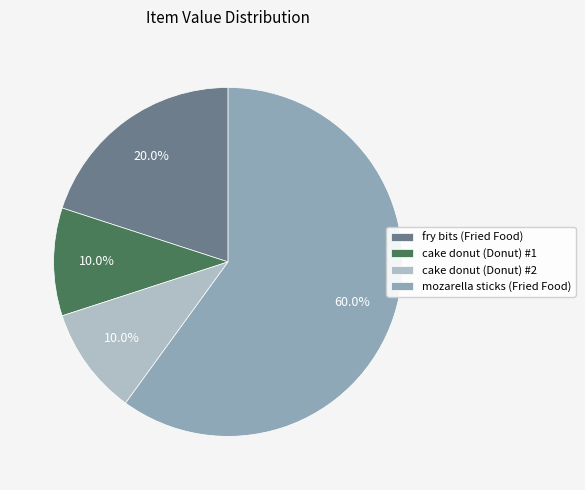

How many segments does this pie chart have?

4